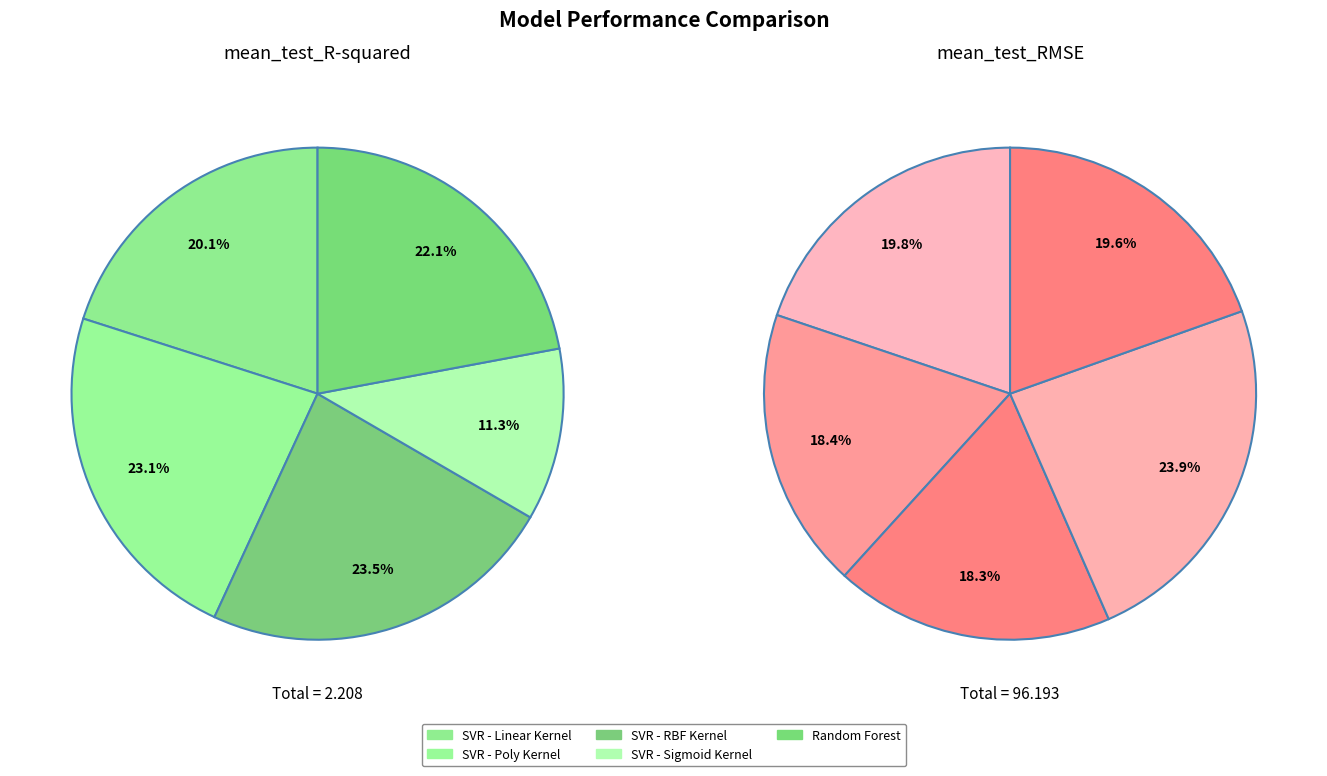

To the nearest percent, what portion does SVR - Linear Kernel represent?

20%